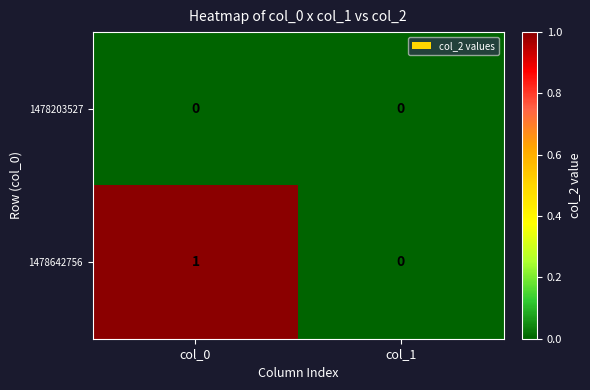

List the series in order of their peak value, highest first.

1478642756, 1478203527